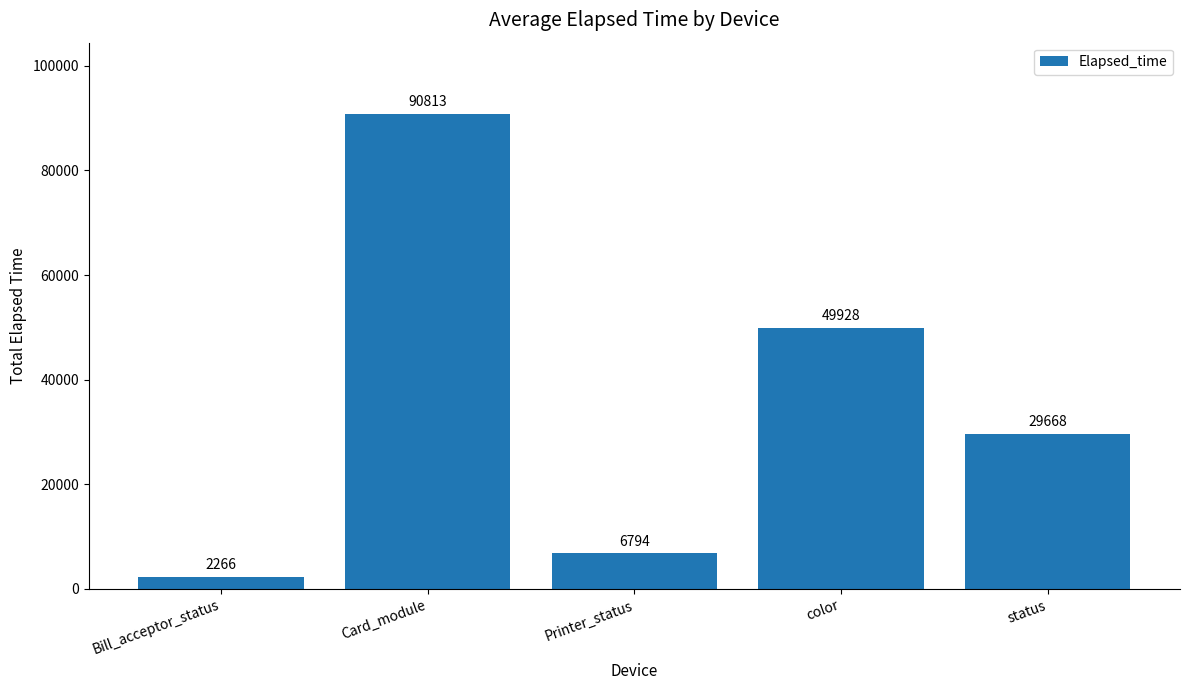

What is the minimum value shown in the chart?

2266